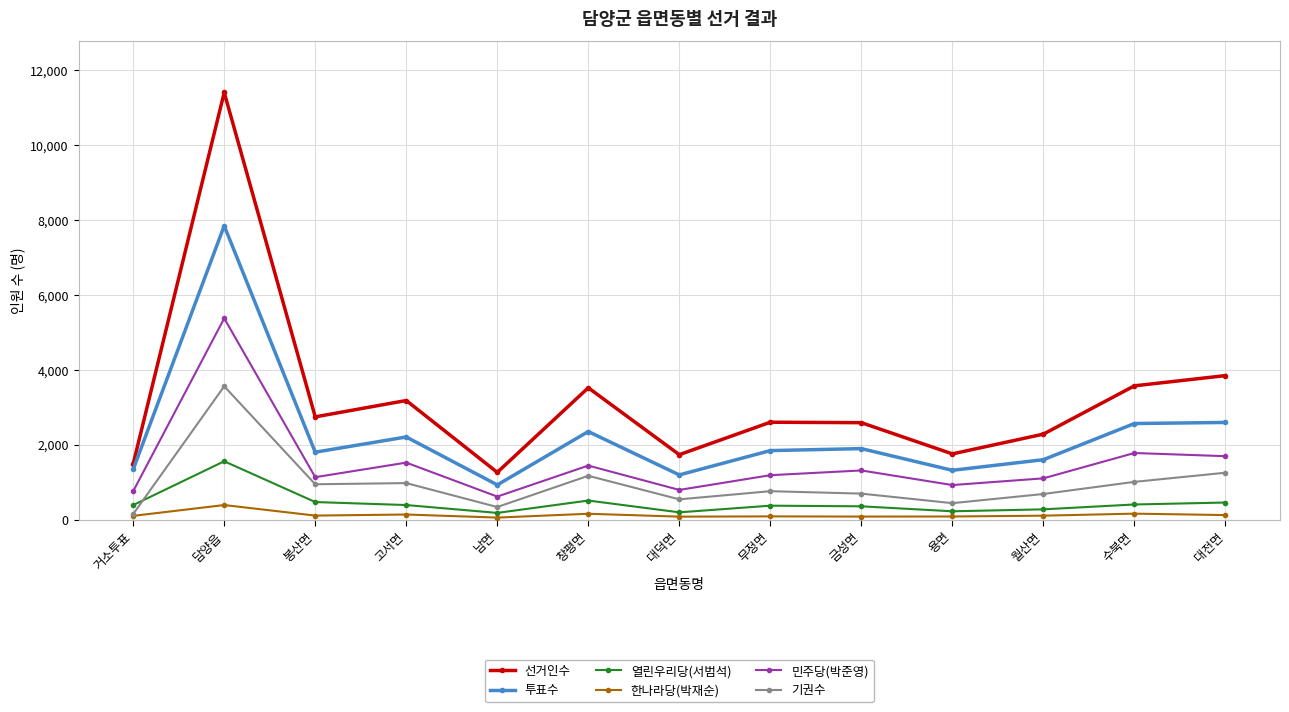

Count the number of data series in this chart.

6